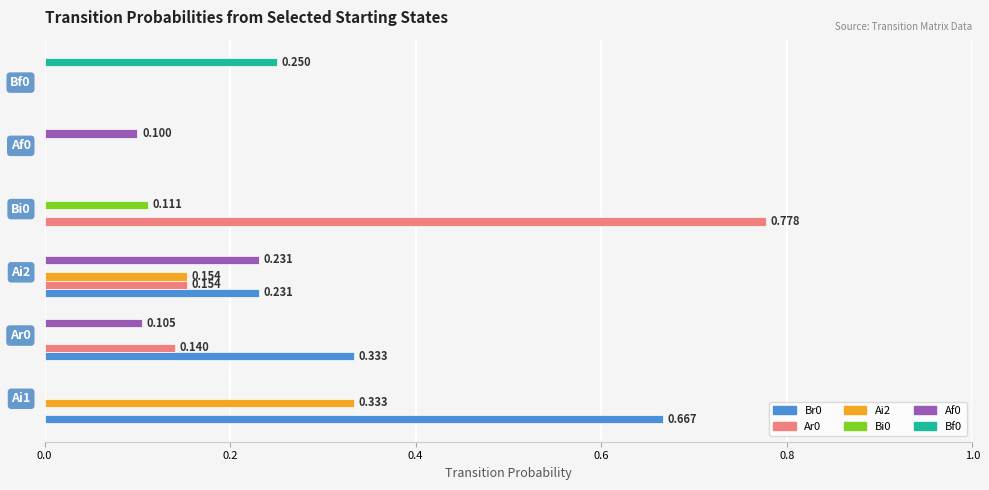

How many Br0 values are between 0 and 1?

6